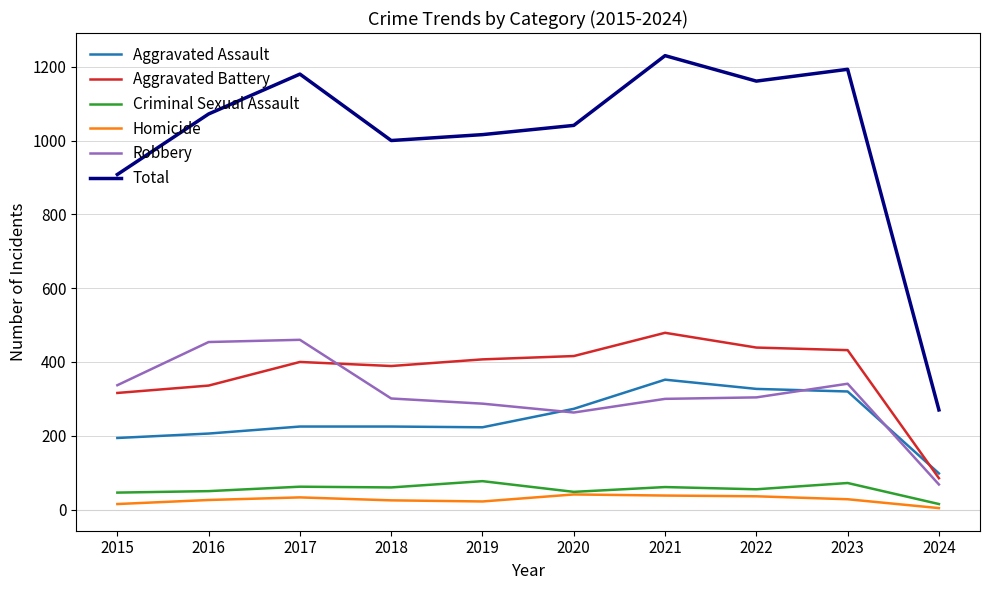

Which label corresponds to the smallest value in the chart?

2024